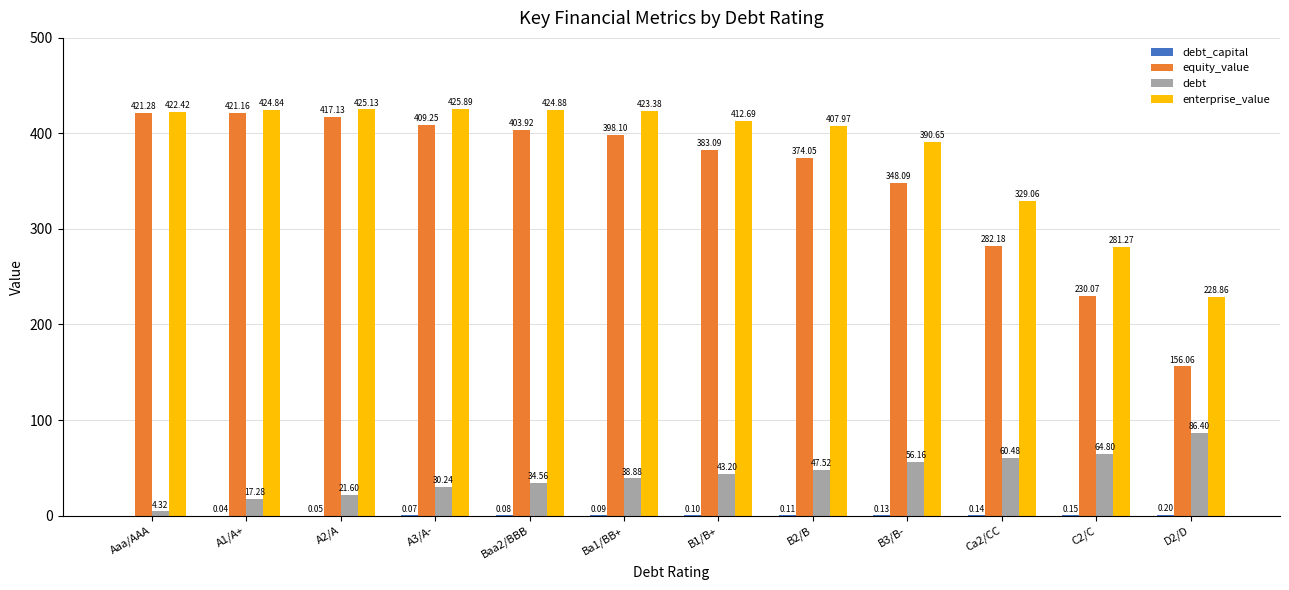

What is the sum of all enterprise_value values?

4597.0